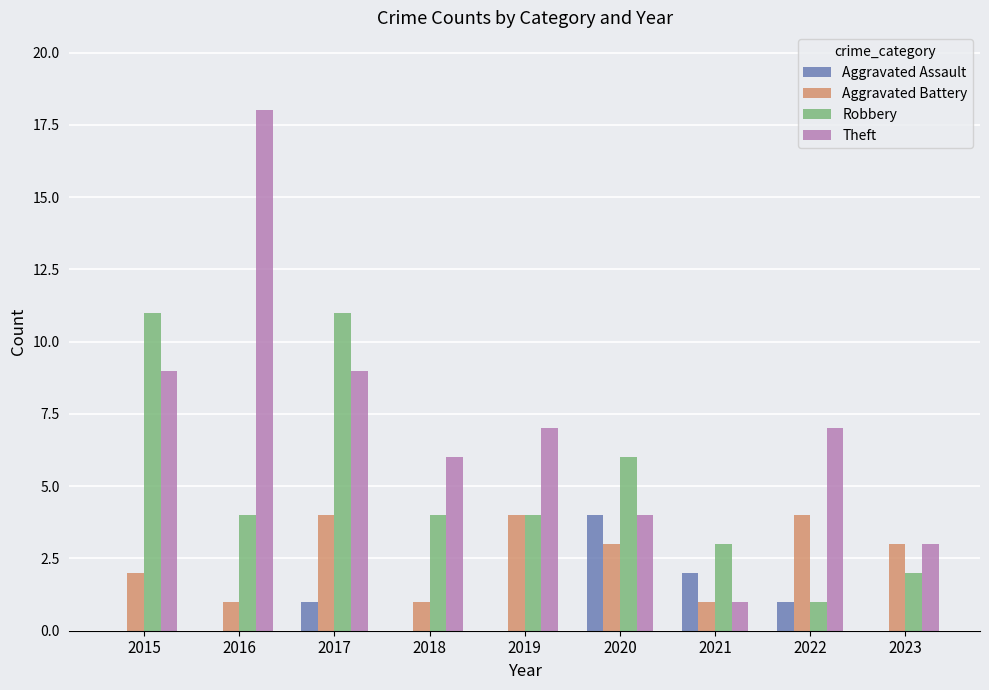

What is the spread (max minus min) of values at 2016?

18